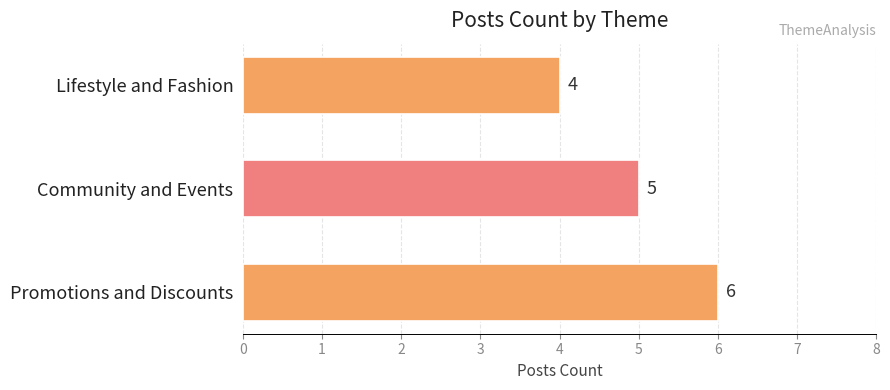

List the labels in order of value, smallest first.

Lifestyle and Fashion, Community and Events, Promotions and Discounts